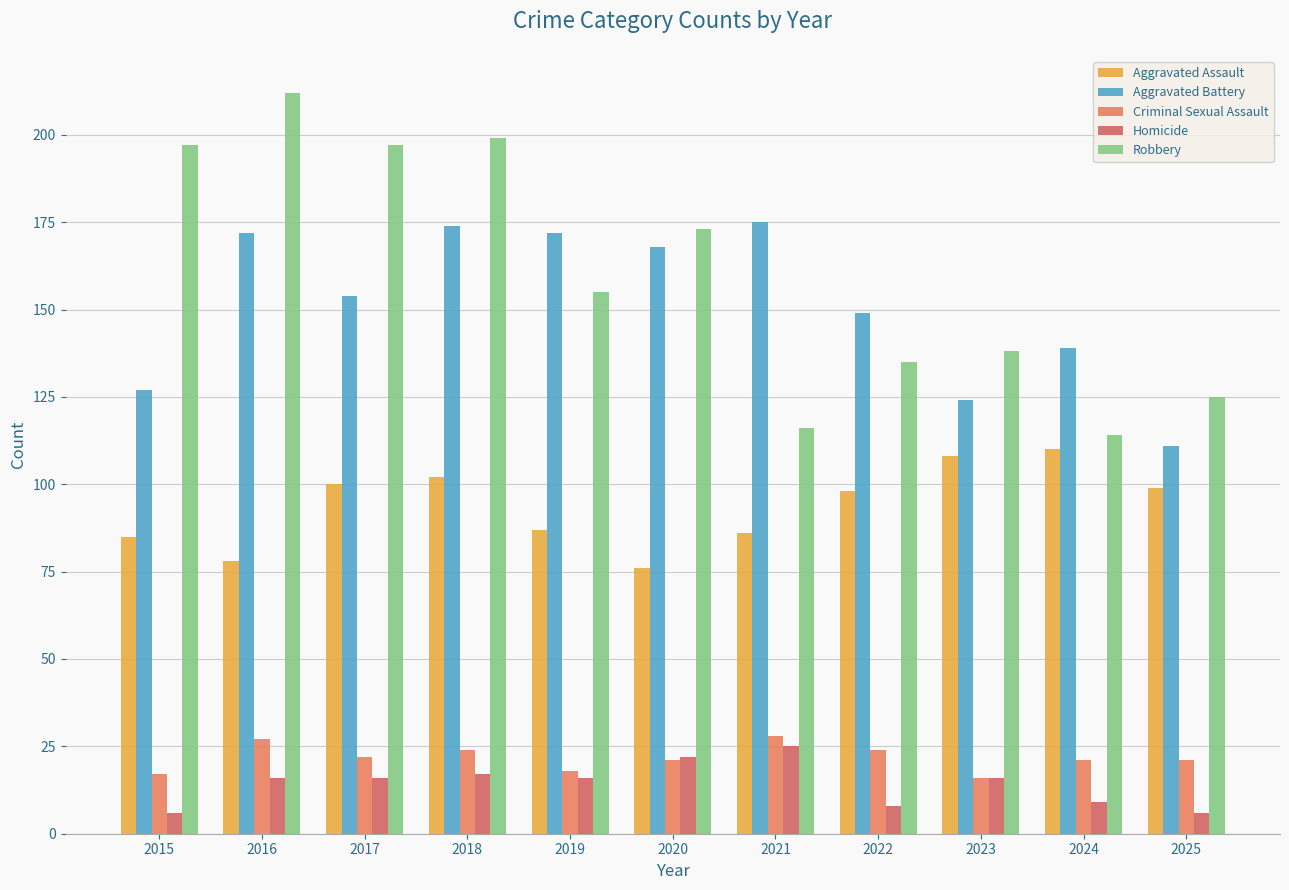

Reading left to right, what are all the values shown in this chart?

Aggravated Assault: 85	78	100	102	87	76	86	98	108	110	99
Aggravated Battery: 127	172	154	174	172	168	175	149	124	139	111
Criminal Sexual Assault: 17	27	22	24	18	21	28	24	16	21	21
Homicide: 6	16	16	17	16	22	25	8	16	9	6
Robbery: 197	212	197	199	155	173	116	135	138	114	125